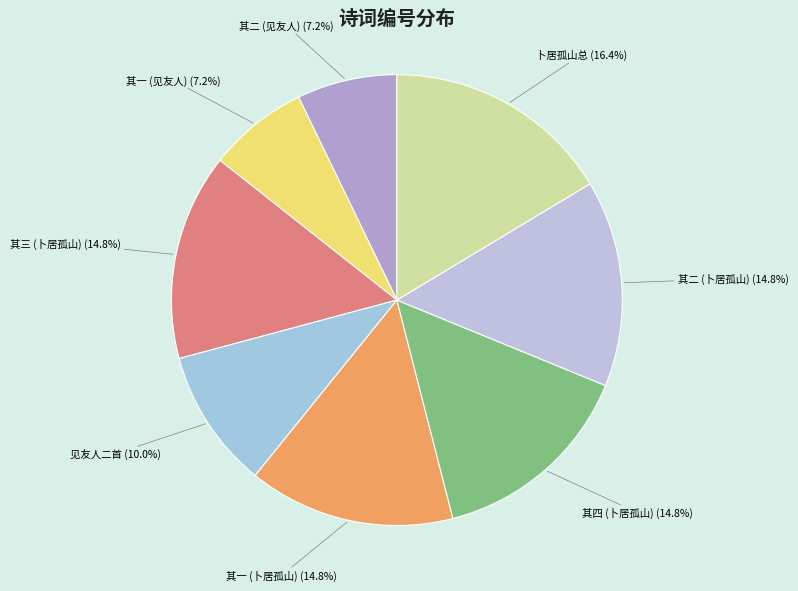

How many slices are in this pie chart?

8